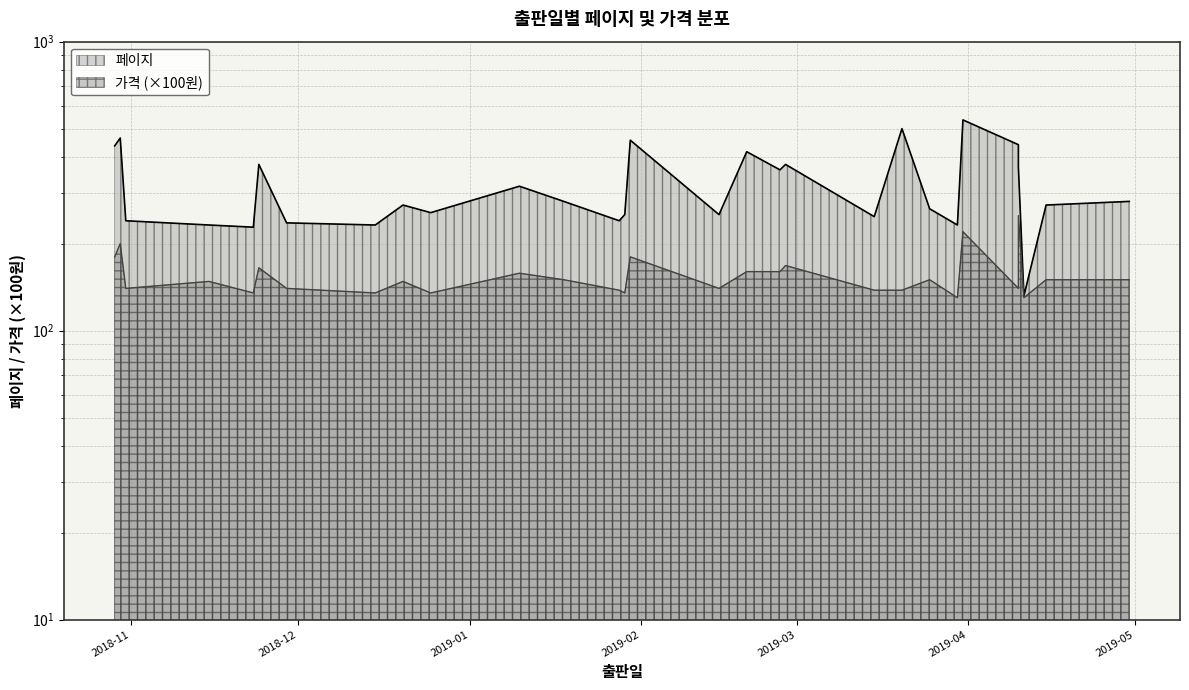

Reading left to right, what are all the values shown in this chart?

페이지: 2018-10-29=436	2018-10-30=464	2018-10-31=240	2018-11-15=232	2018-11-23=228	2018-11-24=376	2018-11-29=236	2018-12-15=232	2018-12-20=272	2018-12-25=256	2019-01-10=316	2019-01-18=280	2019-01-28=240	2019-01-29=252	2019-01-30=456	2019-02-15=252	2019-02-20=416	2019-02-26=360	2019-02-27=376	2019-03-15=248	2019-03-20=500	2019-03-25=264	2019-03-30=232	2019-03-31=536	2019-04-10=440	2019-04-10=388	2019-04-10=368	2019-04-11=132	2019-04-15=272	2019-04-30=280
가격: 2018-10-29=180	2018-10-30=200	2018-10-31=140	2018-11-15=148	2018-11-23=135	2018-11-24=165	2018-11-29=140	2018-12-15=135	2018-12-20=148	2018-12-25=135	2019-01-10=158	2019-01-18=150	2019-01-28=138	2019-01-29=135	2019-01-30=180	2019-02-15=140	2019-02-20=160	2019-02-26=160	2019-02-27=168	2019-03-15=138	2019-03-20=138	2019-03-25=150	2019-03-30=130	2019-03-31=220	2019-04-10=140	2019-04-10=140	2019-04-10=250	2019-04-11=130	2019-04-15=150	2019-04-30=150